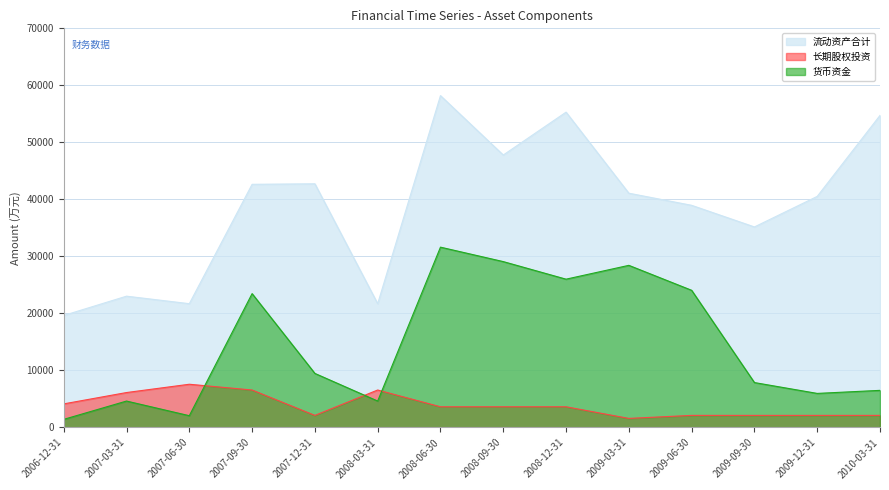

How many data points in 长期股权投资 are less than 3619?

6